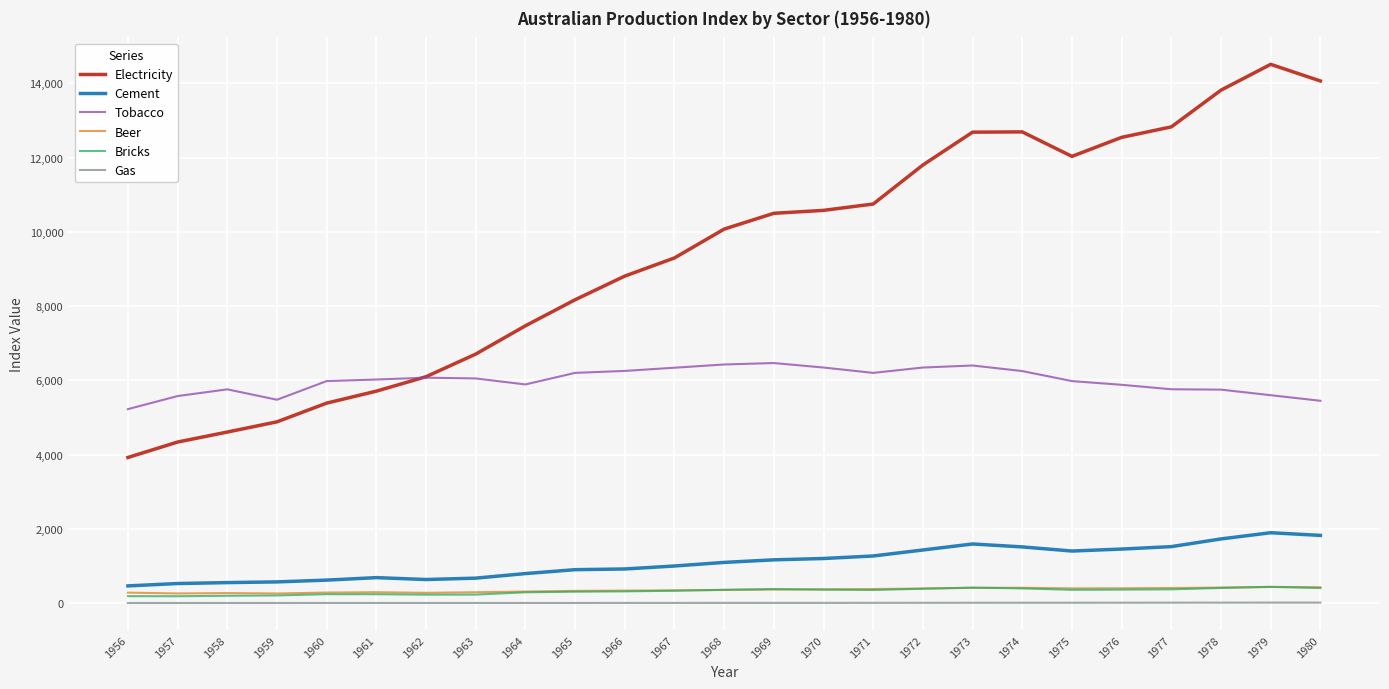

True or false: Beer and Tobacco cross at least once.

False